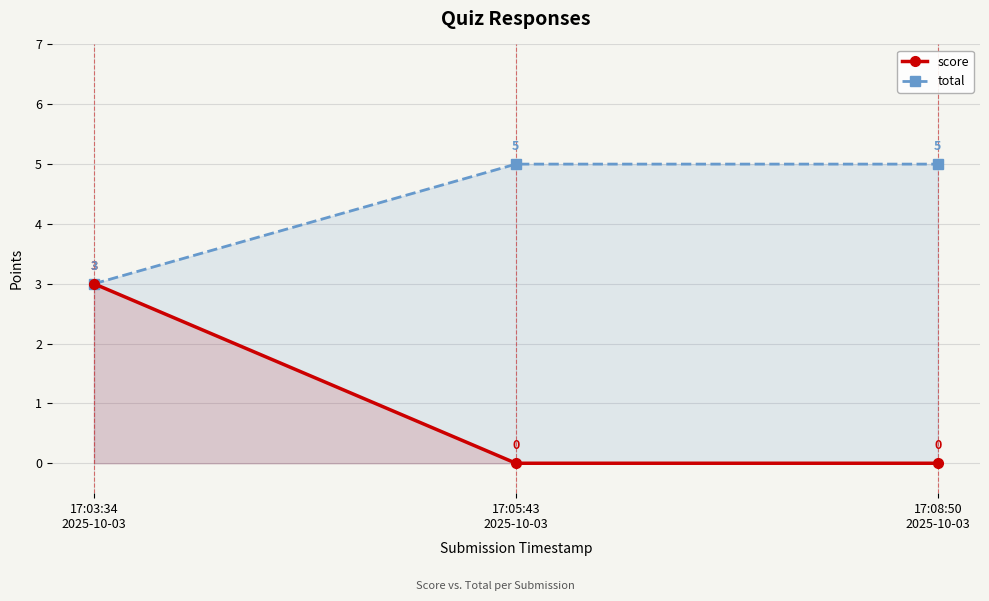

Which category has the lowest value in the total series?

17:03:34
2025-10-03